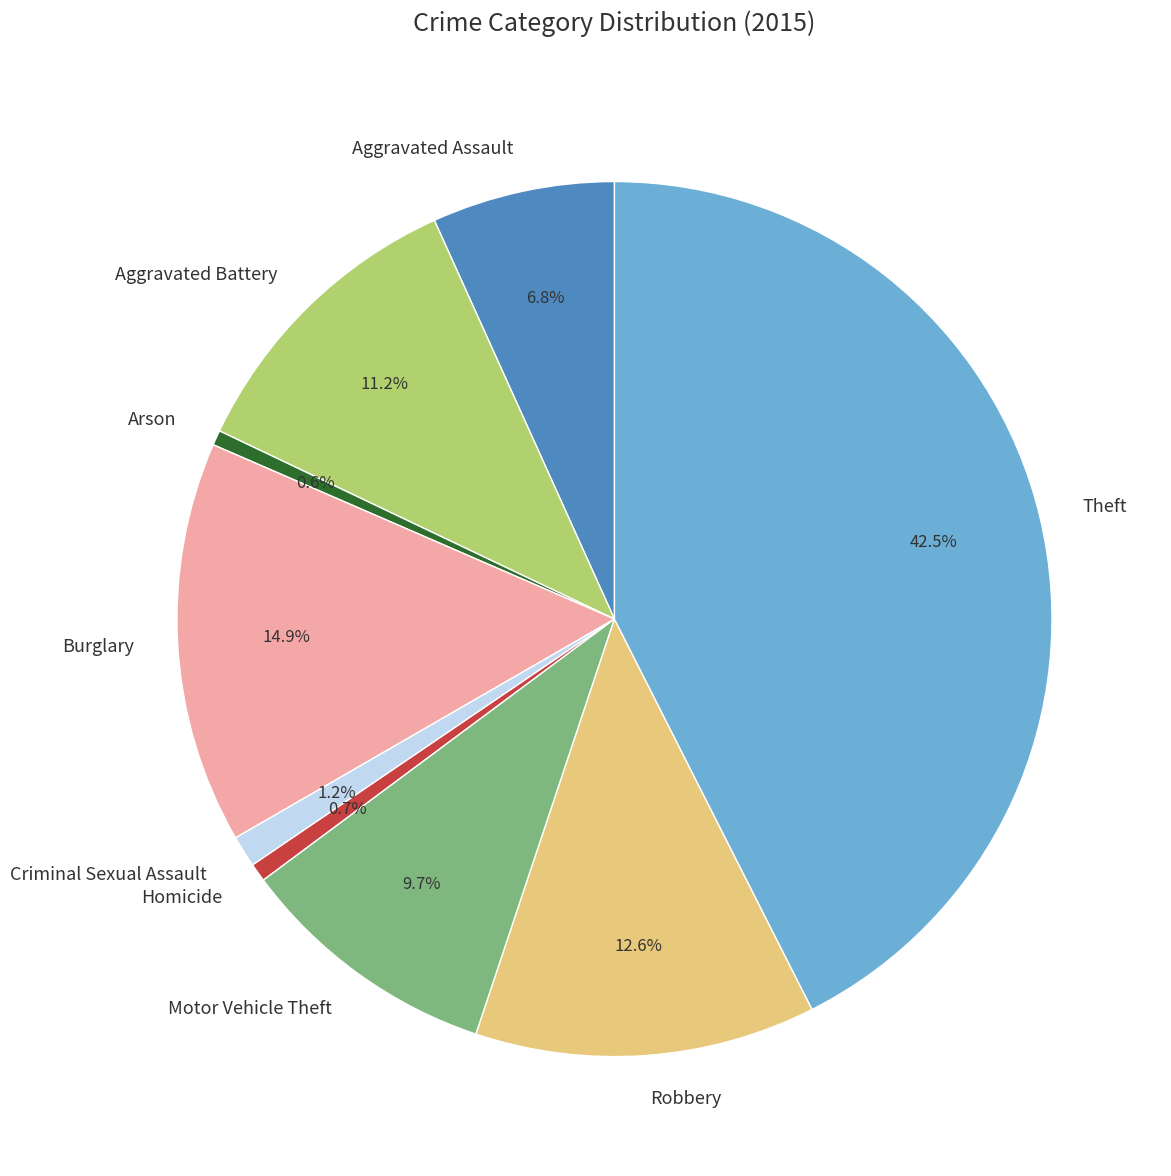

How many segments does this pie chart have?

9